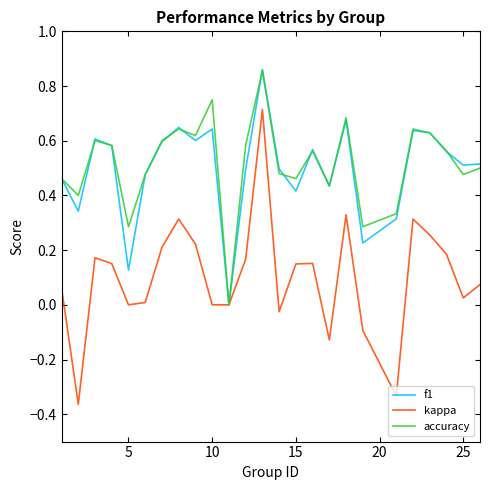

Which series has the widest spread of values?

kappa